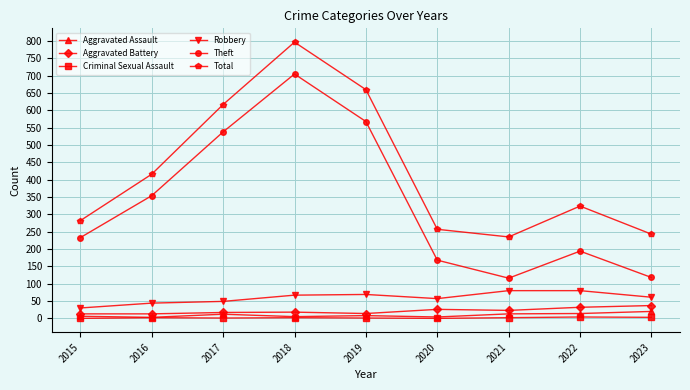

How many interior local valleys does the Theft series have?

1